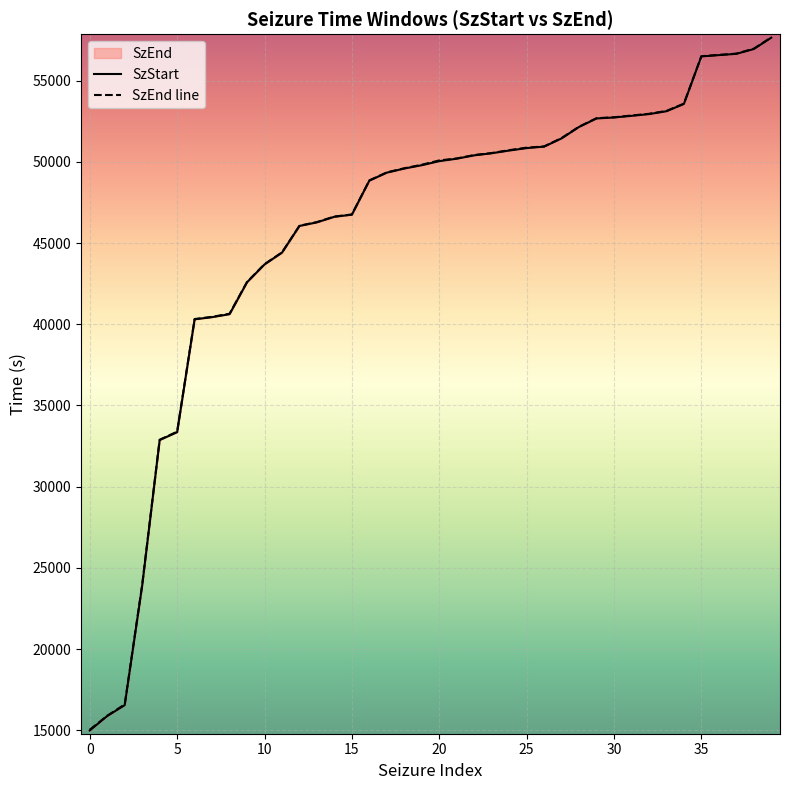

Reading left to right, what are all the values shown in this chart?

15034.1	15894.6	16591.2	23966.0	32887.2	33384.7	40320.9	40455.1	40649.1	42604.0	43699.9	44423.6	46065.2	46291.2	46632.6	46760.4	48858.4	49349.2	49604.1	49820.5	50086.7	50207.5	50419.9	50541.9	50718.6	50872.5	50949.2	51466.0	52163.1	52687.9	52743.1	52852.8	52957.7	53132.6	53582.9	56504.9	56584.4	56663.3	56967.5	57661.3